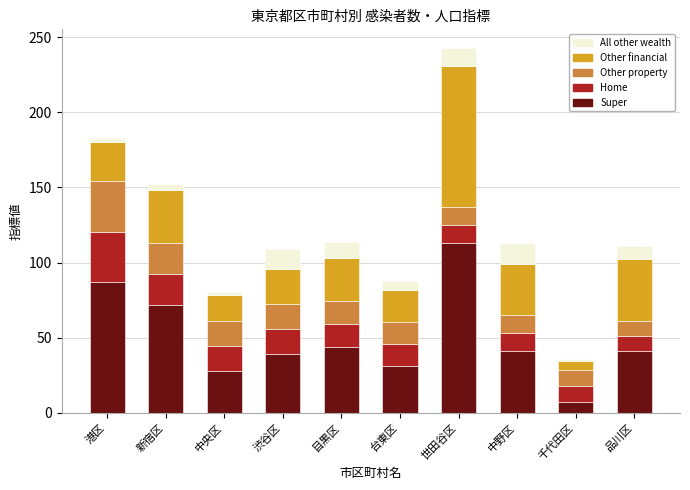

How many bars are there in total?

10